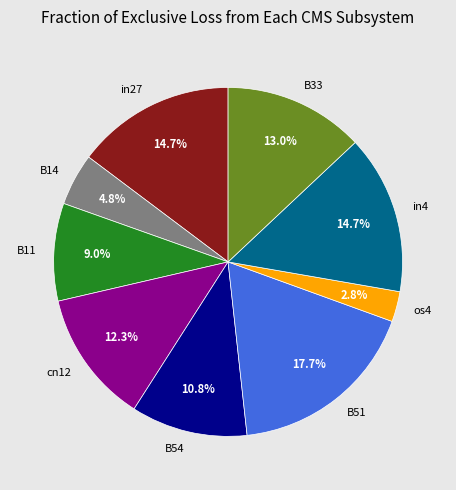

True or false: B54 accounts for 6% of the total.

False